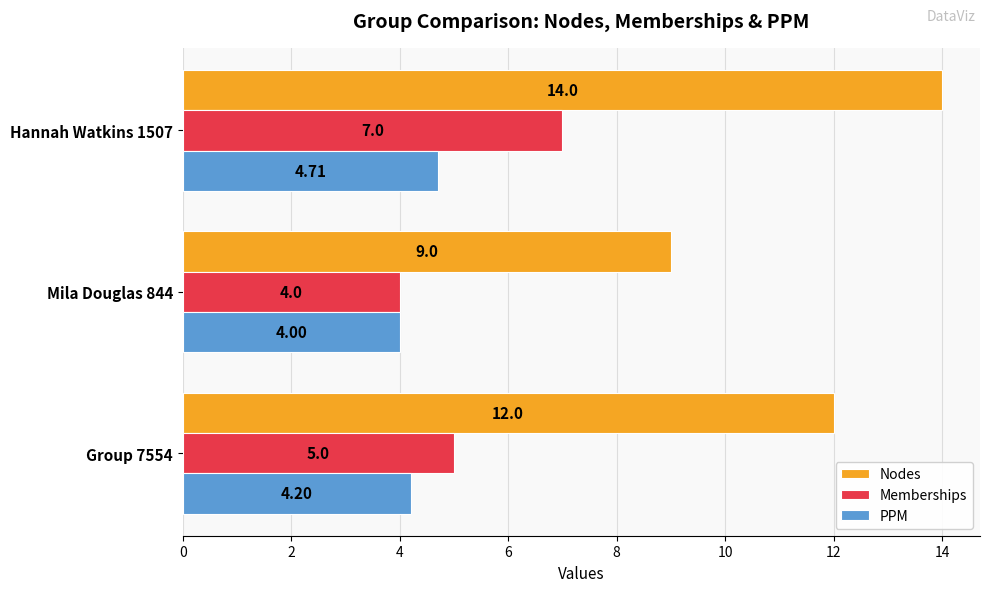

At which label does PPM reach its peak?

Hannah Watkins 1507